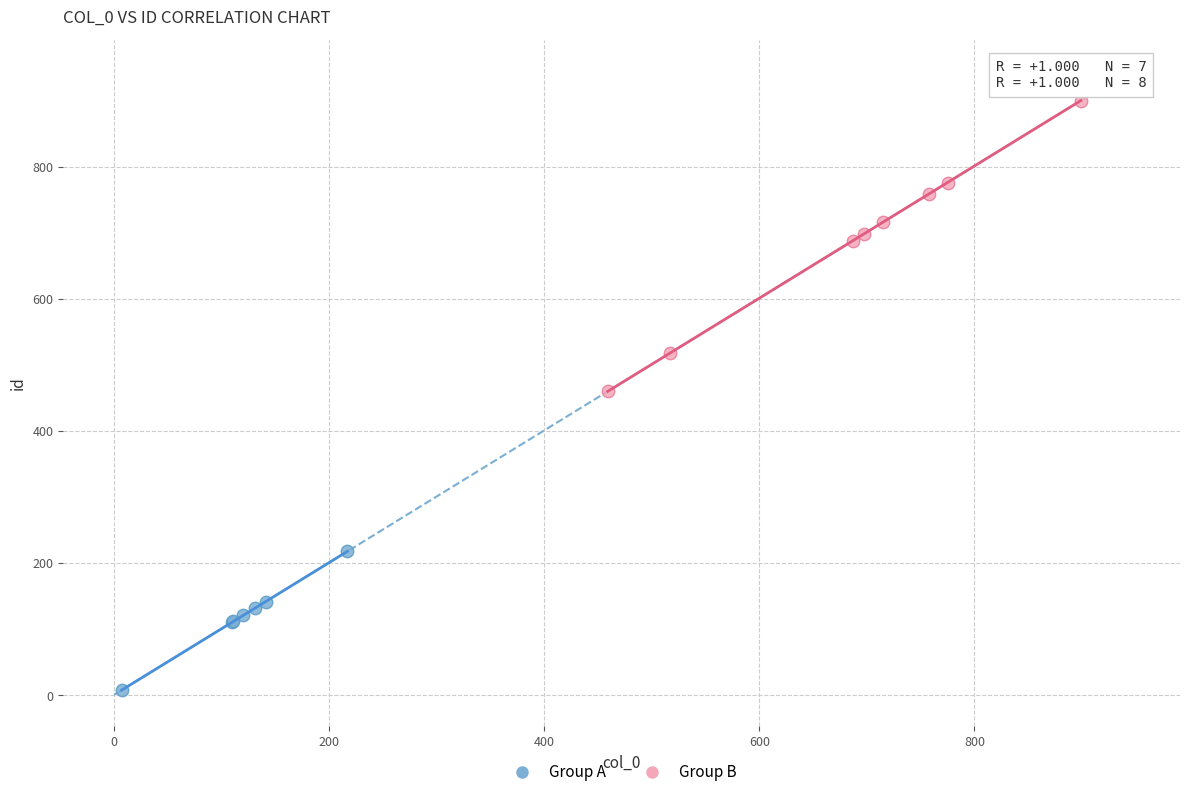

What are all the series names shown in the legend?

Group A, Group B